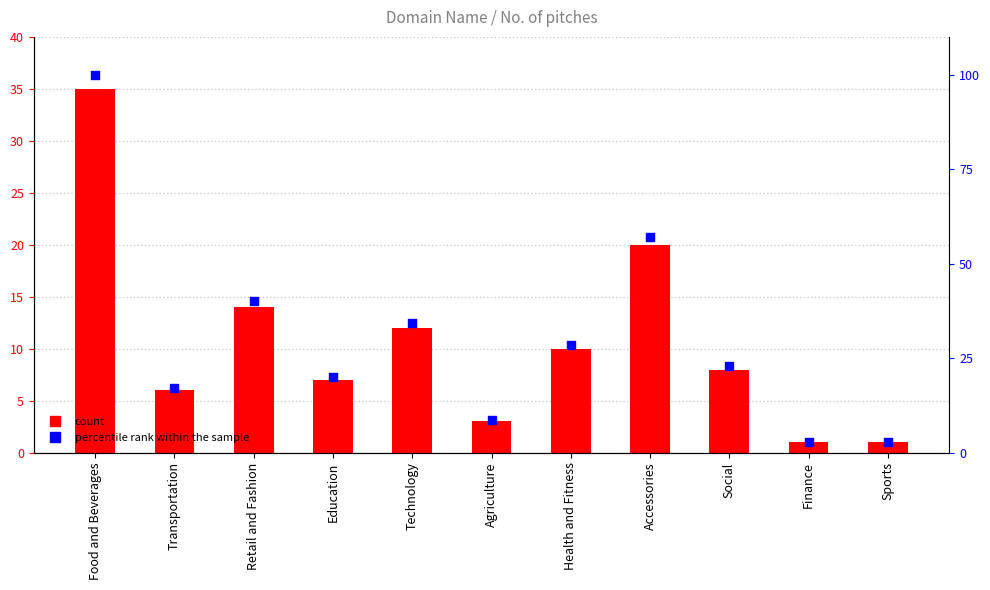

Which series has the largest total across all categories?

percentile rank within the sample